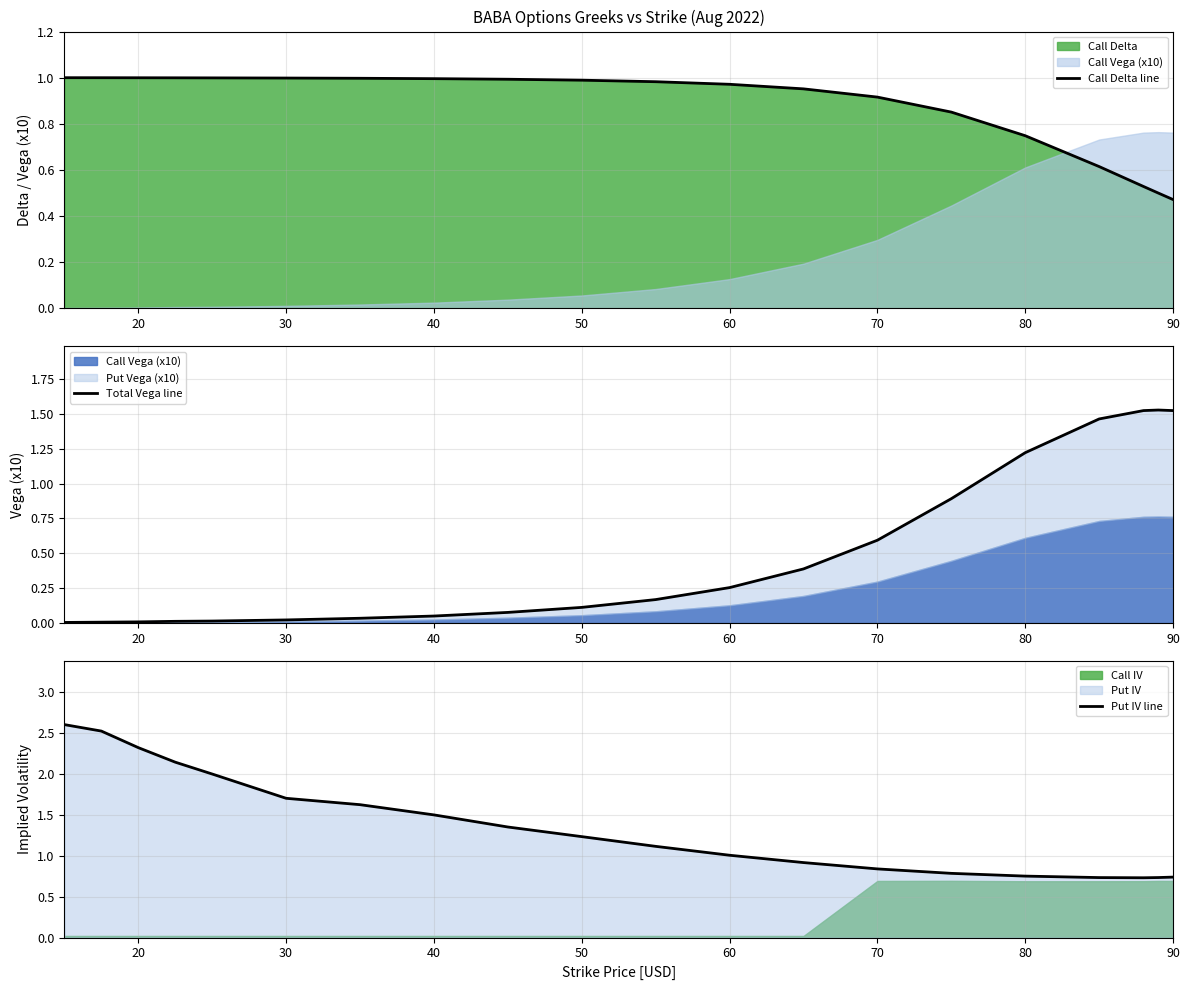

At which label is Call Delta line closest to 0?

90